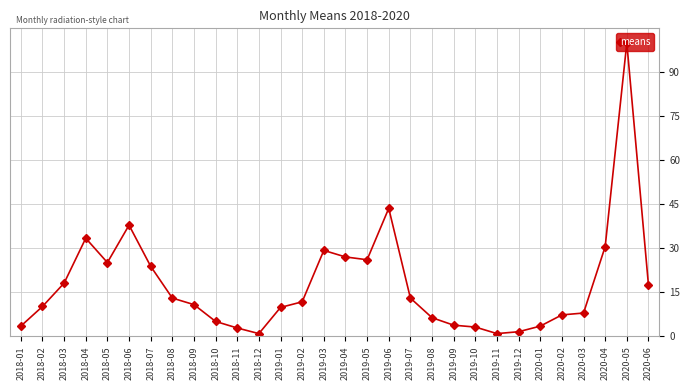

True or false: the data has more than 0 interior local peaks.

True